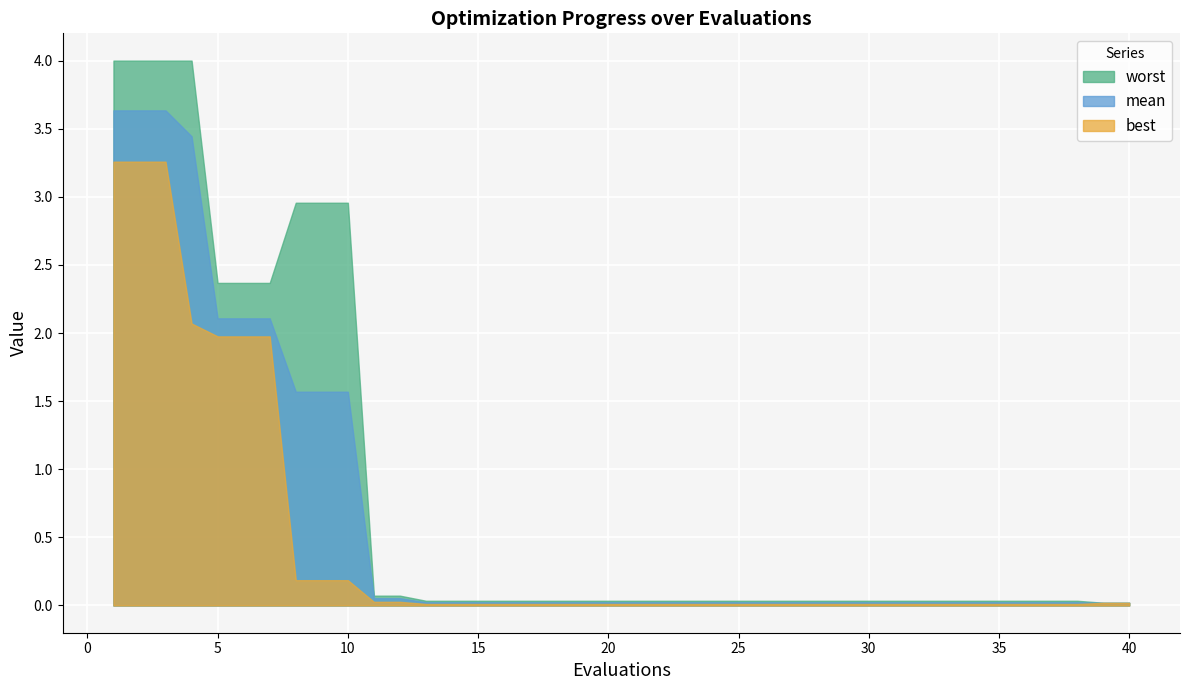

What are all the series names shown in the legend?

worst, mean, best